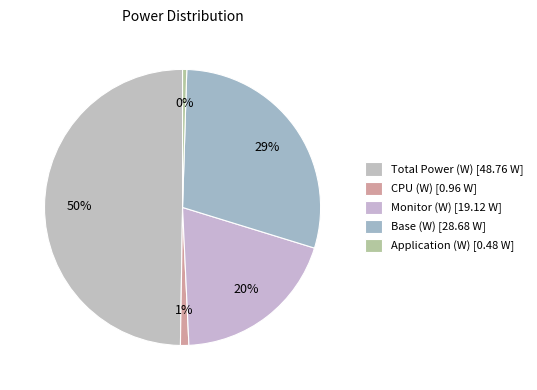

Which category has the smallest portion of the pie?

Application (W)